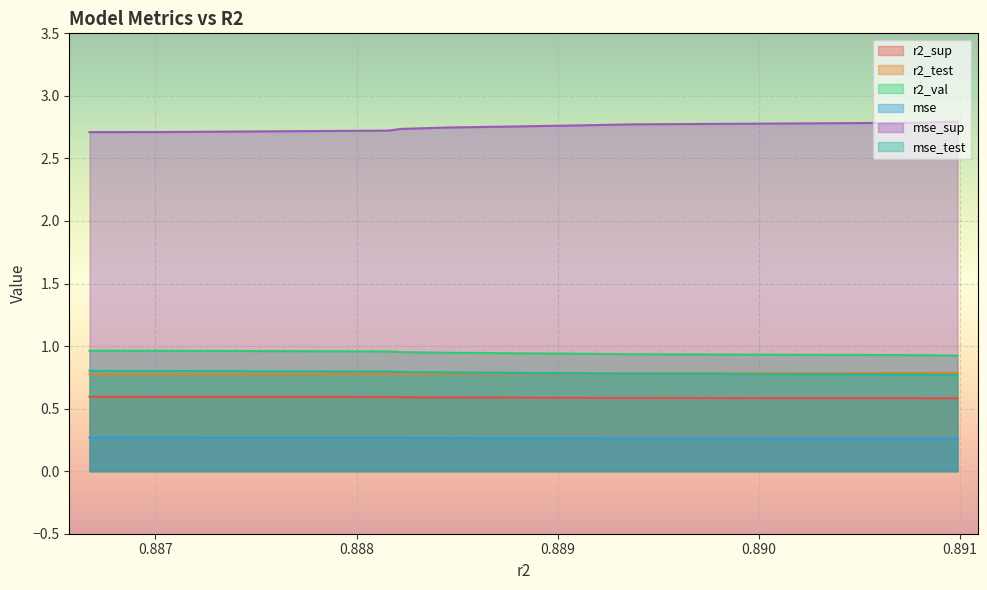

Reading right to left, transcribe all the data shown in this chart.

r2_sup: 0.6	0.6	0.6	0.6	0.6	0.6	0.6	0.6	0.6	0.6
r2_test: 0.8	0.8	0.8	0.8	0.8	0.8	0.8	0.8	0.8	0.8
r2_val: 0.9	0.9	0.9	0.9	0.9	0.9	1.0	1.0	1.0	1.0
mse: 0.3	0.3	0.3	0.3	0.3	0.3	0.3	0.3	0.3	0.3
mse_sup: 2.8	2.8	2.8	2.8	2.8	2.7	2.7	2.7	2.7	2.7
mse_test: 0.8	0.8	0.8	0.8	0.8	0.8	0.8	0.8	0.8	0.8